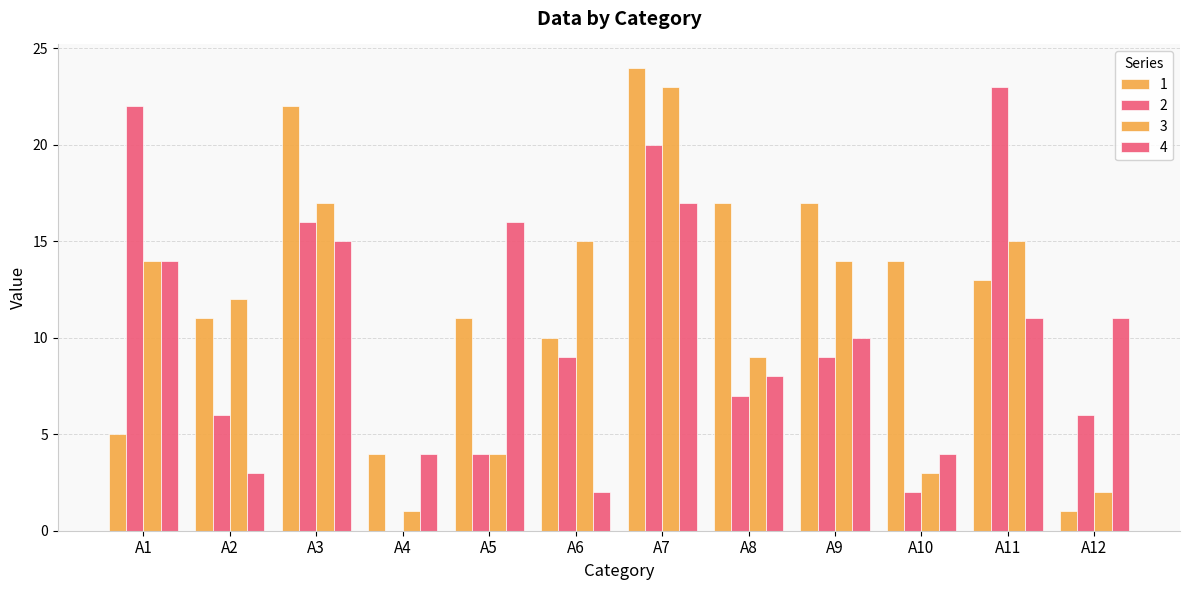

How many series are shown in this chart?

4